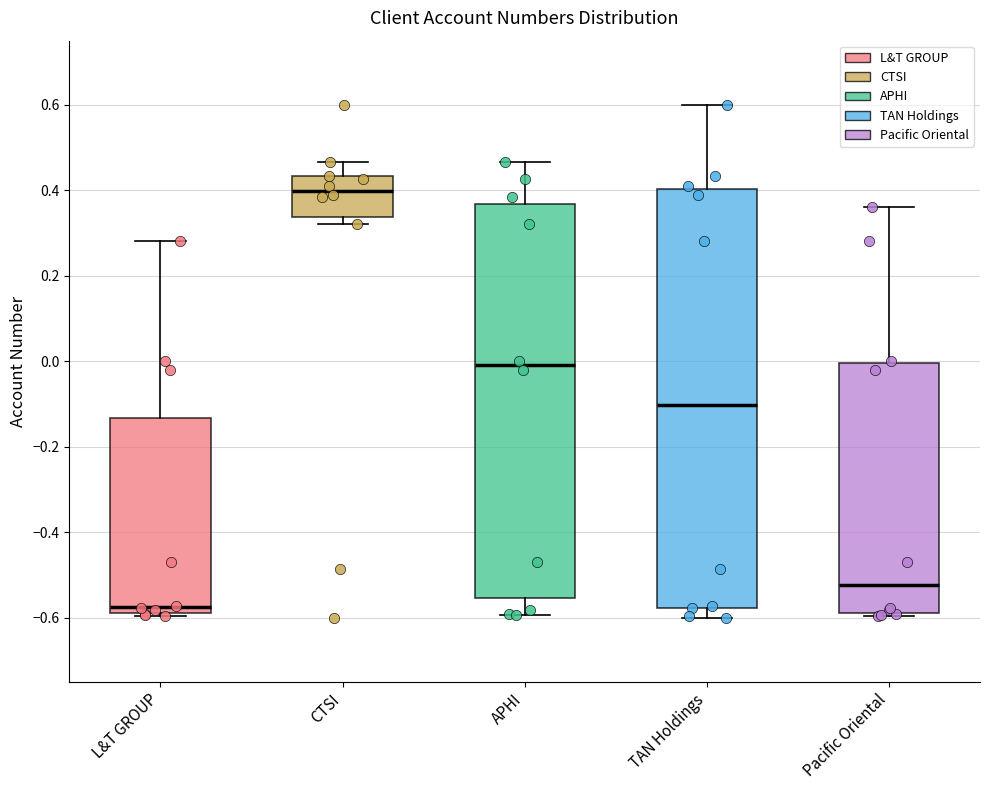

Which box is the tallest, from its lower edge to its upper edge?

TAN Holdings